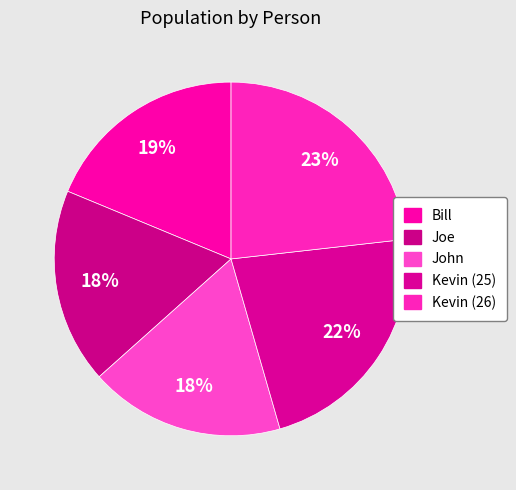

How many slices are in this pie chart?

5